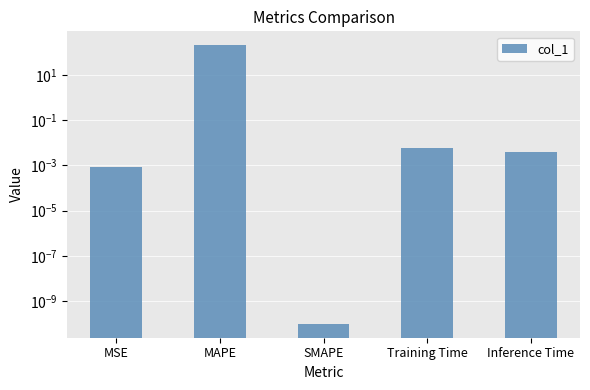

Reading left to right, extract all data points from this chart.

MSE=0.0	MAPE=204.7	SMAPE=0.0	Training Time=0.0	Inference Time=0.0